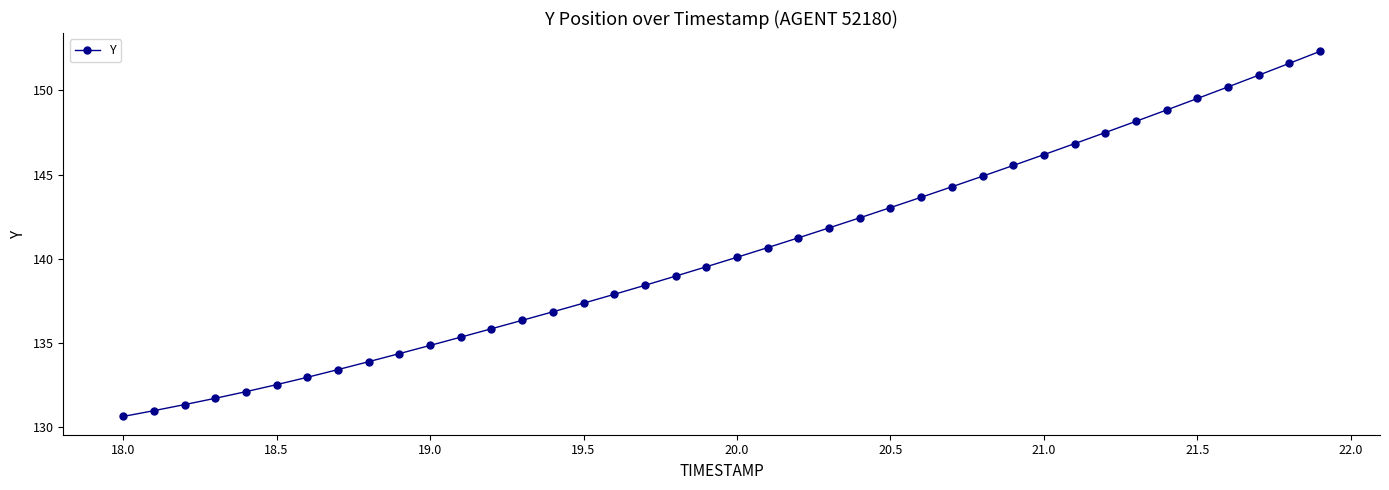

What is the greatest value displayed?

152.3